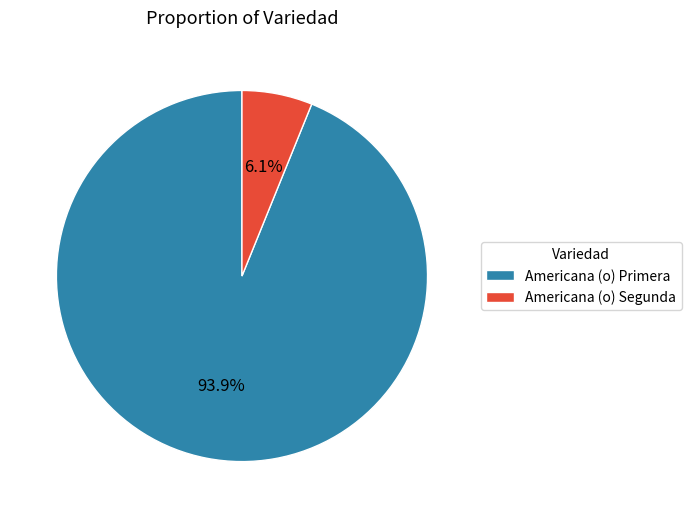

Which has a higher value, Americana (o) Primera or Americana (o) Segunda?

Americana (o) Primera